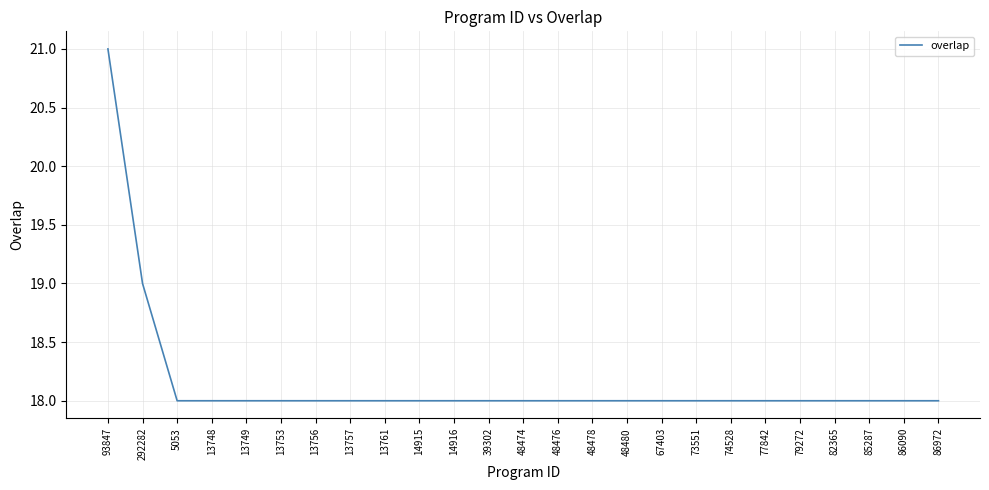

What is the ratio of the value at 82365 to the value at 74528?

1.0